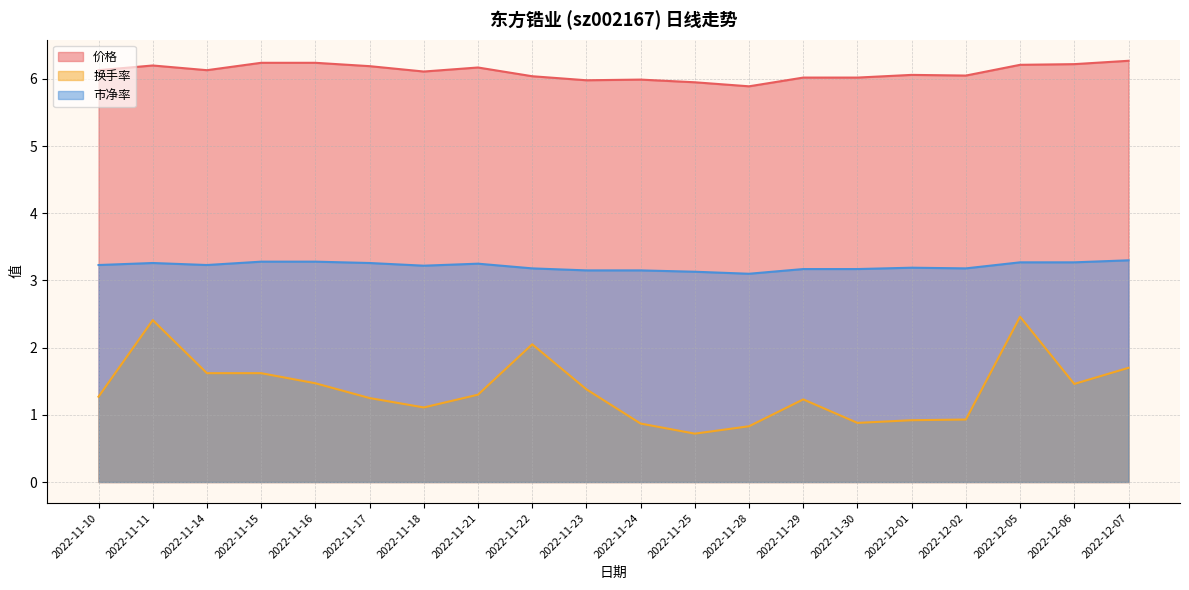

List the series in order of their overall mean, highest first.

价格, 市净率, 换手率